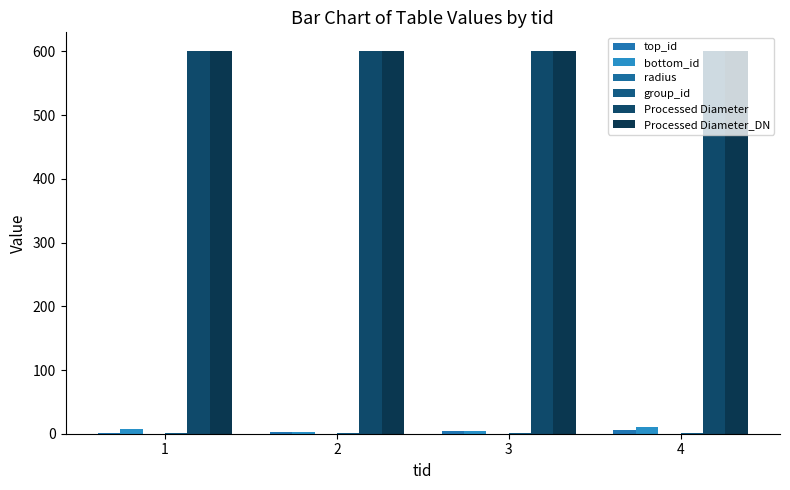

Reading left to right, what are all the values shown in this chart?

top_id: 1.0	2.0	4.0	6.0
bottom_id: 7.0	3.0	5.0	10.0
radius: 0.3	0.3	0.3	0.3
group_id: 1.0	1.0	1.0	1.0
Processed Diameter: 600.0	600.0	600.0	600.0
Processed Diameter_DN: 600.0	600.0	600.0	600.0